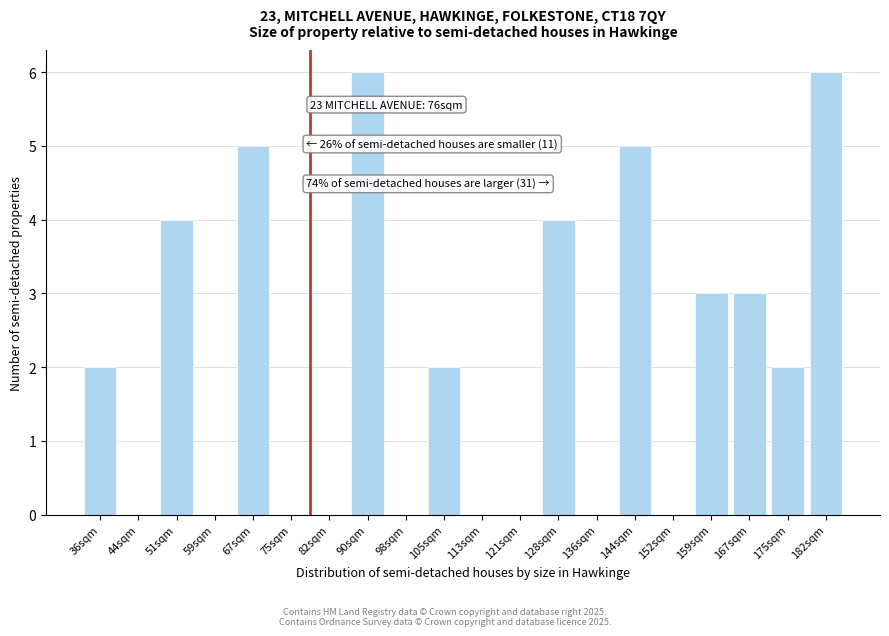

Reading left to right, list all the values displayed in this chart.

36sqm=2	44sqm=0	51sqm=4	59sqm=0	67sqm=5	75sqm=0	82sqm=0	90sqm=6	98sqm=0	105sqm=2	113sqm=0	121sqm=0	128sqm=4	136sqm=0	144sqm=5	152sqm=0	159sqm=3	167sqm=3	175sqm=2	182sqm=6